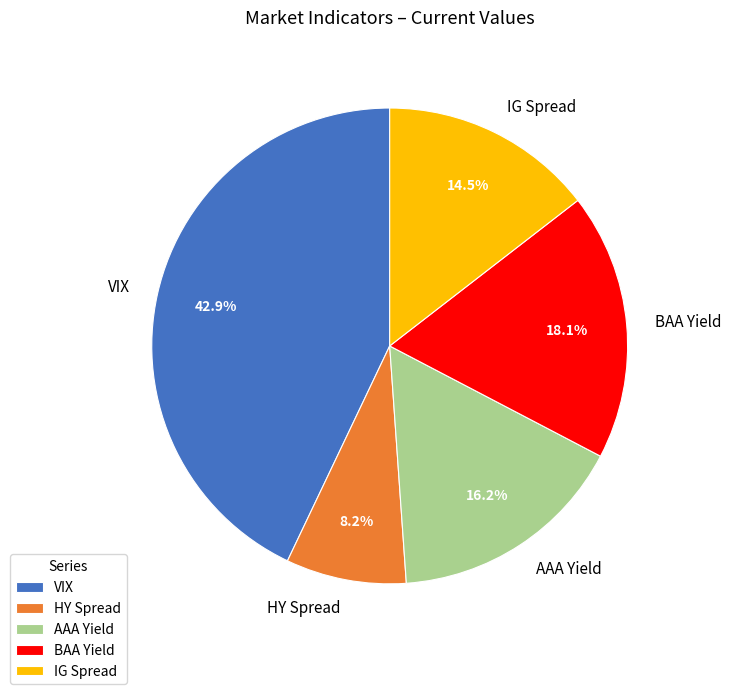

What percentage is the AAA Yield slice, to the nearest percent?

16%